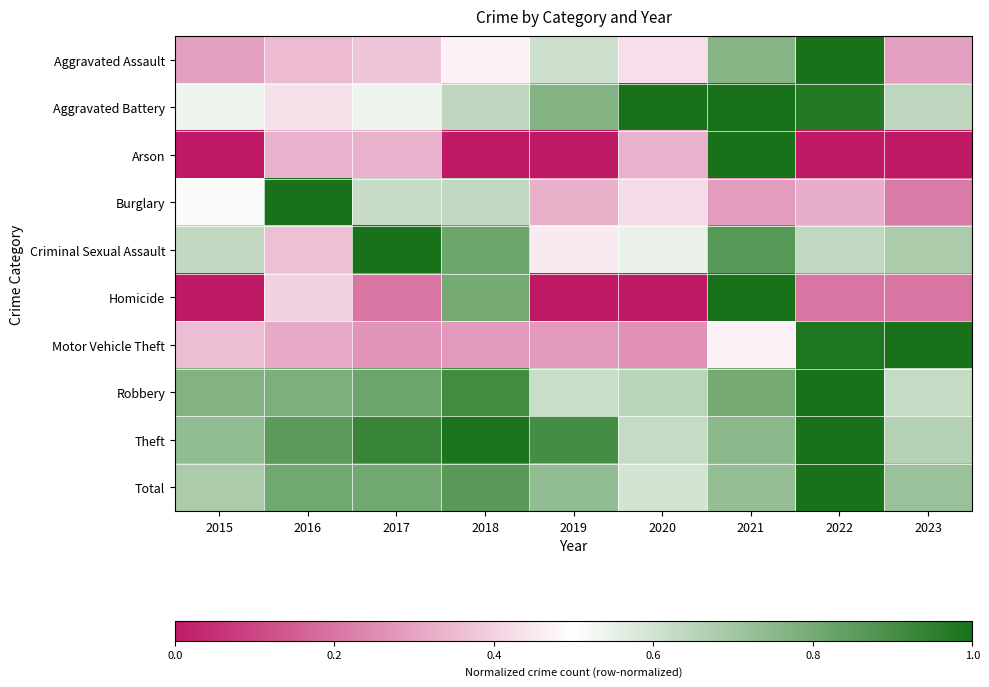

Reading left to right, extract all data points from this chart.

Aggravated Assault: 2015=0.3	2016=0.4	2017=0.4	2018=0.5	2019=0.6	2020=0.4	2021=0.8	2022=1.0	2023=0.3
Aggravated Battery: 2015=0.5	2016=0.4	2017=0.5	2018=0.6	2019=0.8	2020=1.0	2021=1.0	2022=1.0	2023=0.6
Arson: 2015=0.0	2016=0.3	2017=0.3	2018=0.0	2019=0.0	2020=0.3	2021=1.0	2022=0.0	2023=0.0
Burglary: 2015=0.5	2016=1.0	2017=0.6	2018=0.6	2019=0.3	2020=0.4	2021=0.3	2022=0.3	2023=0.2
Criminal Sexual Assault: 2015=0.6	2016=0.4	2017=1.0	2018=0.8	2019=0.5	2020=0.5	2021=0.9	2022=0.6	2023=0.7
Homicide: 2015=0.0	2016=0.4	2017=0.2	2018=0.8	2019=0.0	2020=0.0	2021=1.0	2022=0.2	2023=0.2
Motor Vehicle Theft: 2015=0.4	2016=0.3	2017=0.3	2018=0.3	2019=0.3	2020=0.3	2021=0.5	2022=1.0	2023=1.0
Robbery: 2015=0.8	2016=0.8	2017=0.8	2018=0.9	2019=0.6	2020=0.7	2021=0.8	2022=1.0	2023=0.6
Theft: 2015=0.7	2016=0.9	2017=0.9	2018=1.0	2019=0.9	2020=0.6	2021=0.7	2022=1.0	2023=0.7
Total: 2015=0.7	2016=0.8	2017=0.8	2018=0.9	2019=0.7	2020=0.6	2021=0.7	2022=1.0	2023=0.7